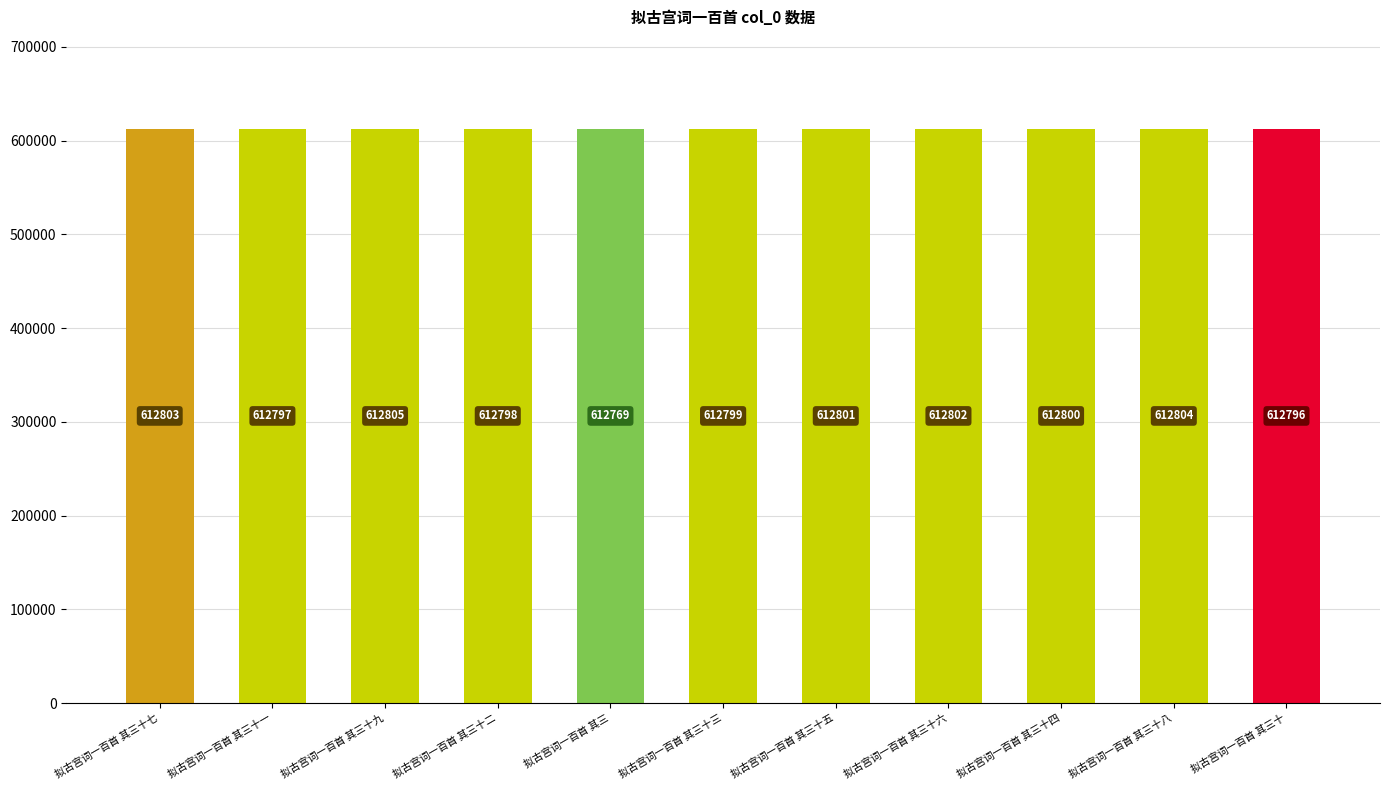

How many data points are less than 612800?

5